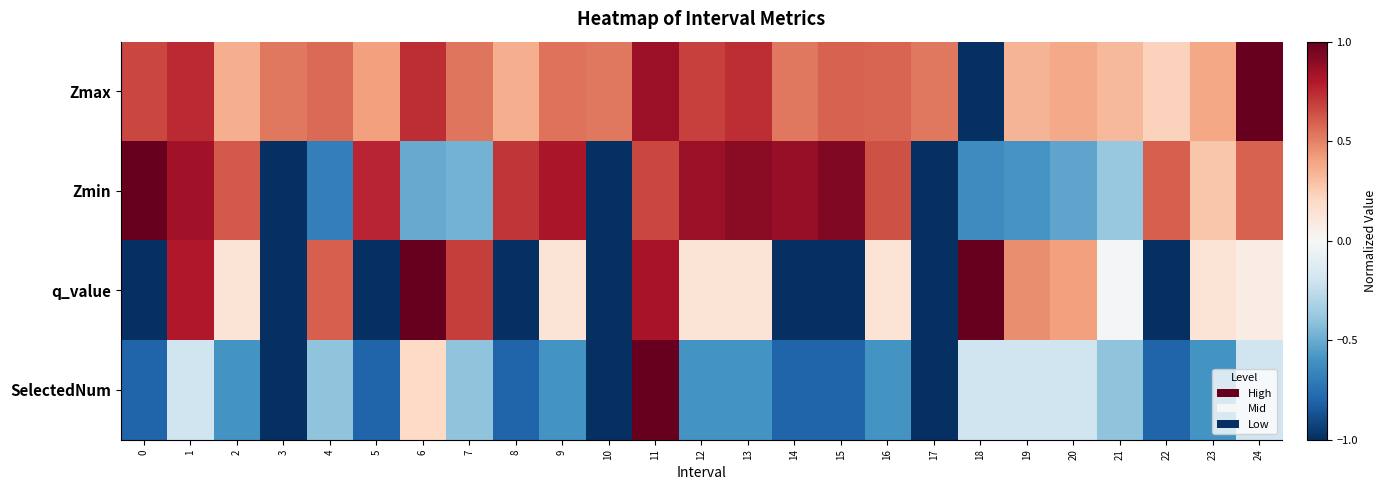

Reading right to left, what are all the values shown in this chart?

Zmax: 24=1.0	23=0.4	22=0.2	21=0.3	20=0.4	19=0.3	18=-1.0	17=0.5	16=0.6	15=0.6	14=0.5	13=0.7	12=0.7	11=0.9	10=0.5	9=0.5	8=0.4	7=0.5	6=0.7	5=0.4	4=0.6	3=0.5	2=0.4	1=0.7	0=0.7
Zmin: 24=0.6	23=0.3	22=0.6	21=-0.4	20=-0.5	19=-0.6	18=-0.6	17=-1.0	16=0.6	15=0.9	14=0.9	13=0.9	12=0.9	11=0.7	10=-1.0	9=0.8	8=0.7	7=-0.5	6=-0.5	5=0.8	4=-0.7	3=-1.0	2=0.6	1=0.8	0=1.0
q_value: 24=0.1	23=0.1	22=-1.0	21=-0.0	20=0.4	19=0.5	18=1.0	17=-1.0	16=0.1	15=-1.0	14=-1.0	13=0.1	12=0.1	11=0.8	10=-1.0	9=0.1	8=-1.0	7=0.7	6=1.0	5=-1.0	4=0.6	3=-1.0	2=0.1	1=0.8	0=-1.0
SelectedNum: 24=-0.2	23=-0.6	22=-0.8	21=-0.4	20=-0.2	19=-0.2	18=-0.2	17=-1.0	16=-0.6	15=-0.8	14=-0.8	13=-0.6	12=-0.6	11=1.0	10=-1.0	9=-0.6	8=-0.8	7=-0.4	6=0.2	5=-0.8	4=-0.4	3=-1.0	2=-0.6	1=-0.2	0=-0.8